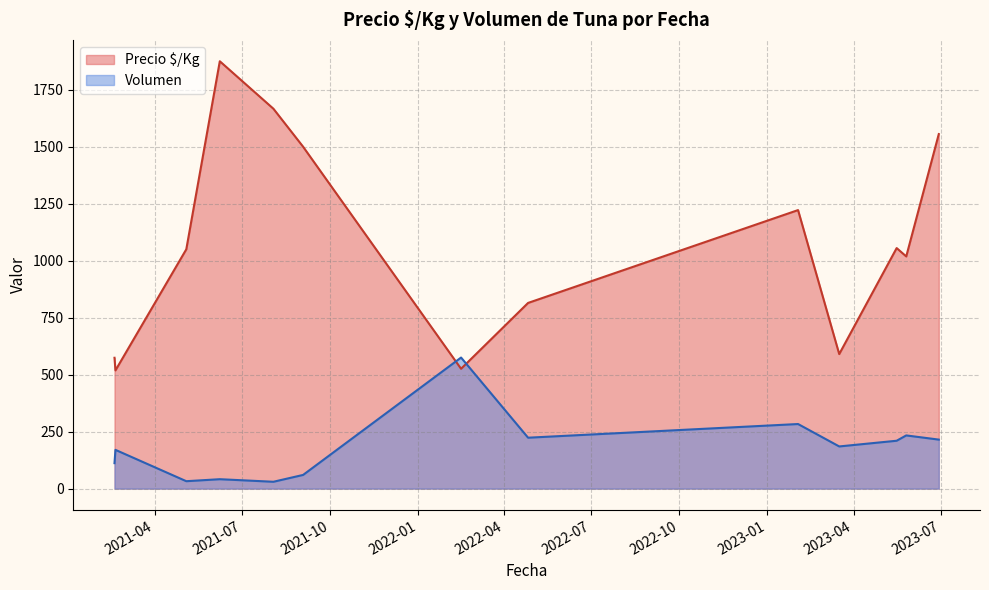

How many lines are shown in the chart?

2